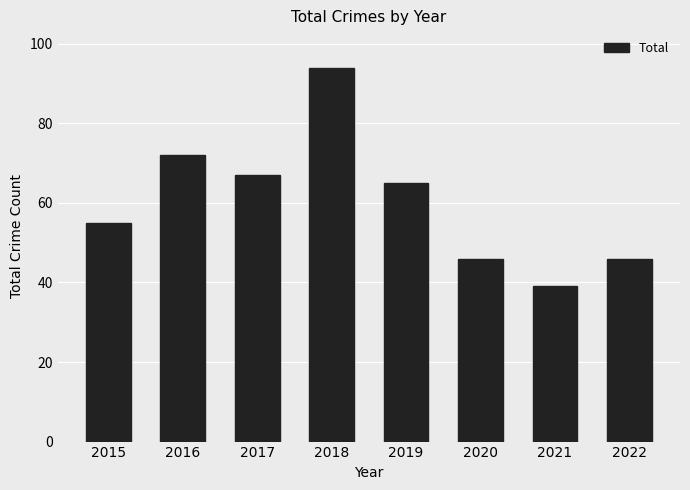

What is the difference between the values at 2016 and 2017?

5